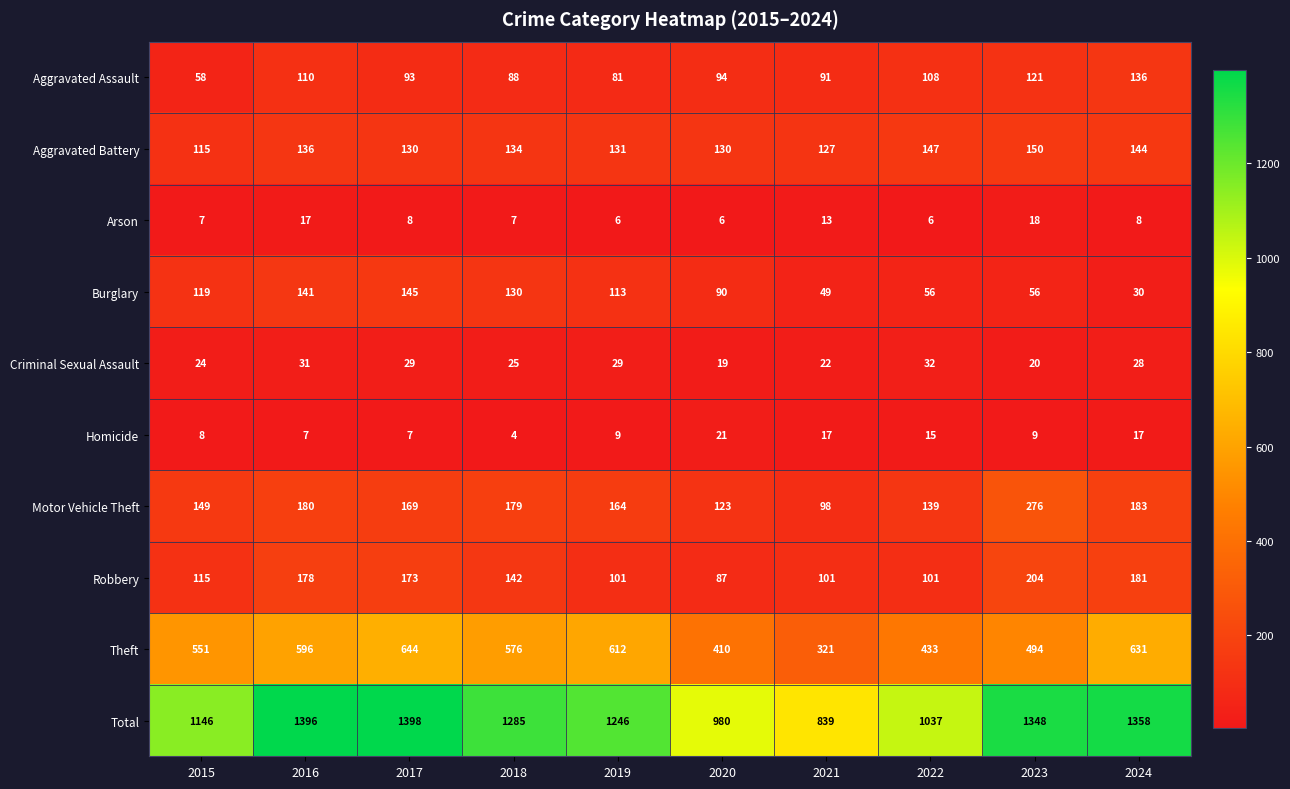

At which category is the sum across all series the highest?

2017